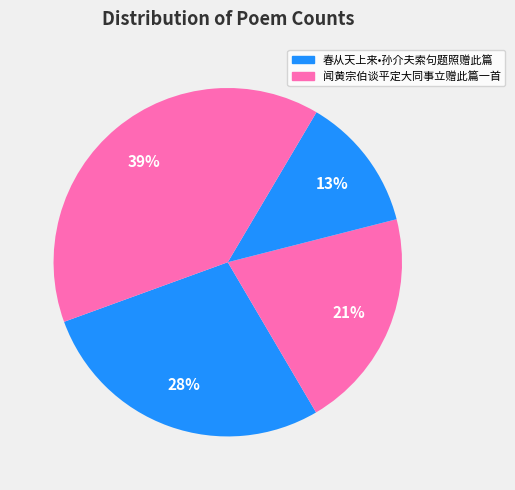

How many slices are in this pie chart?

4